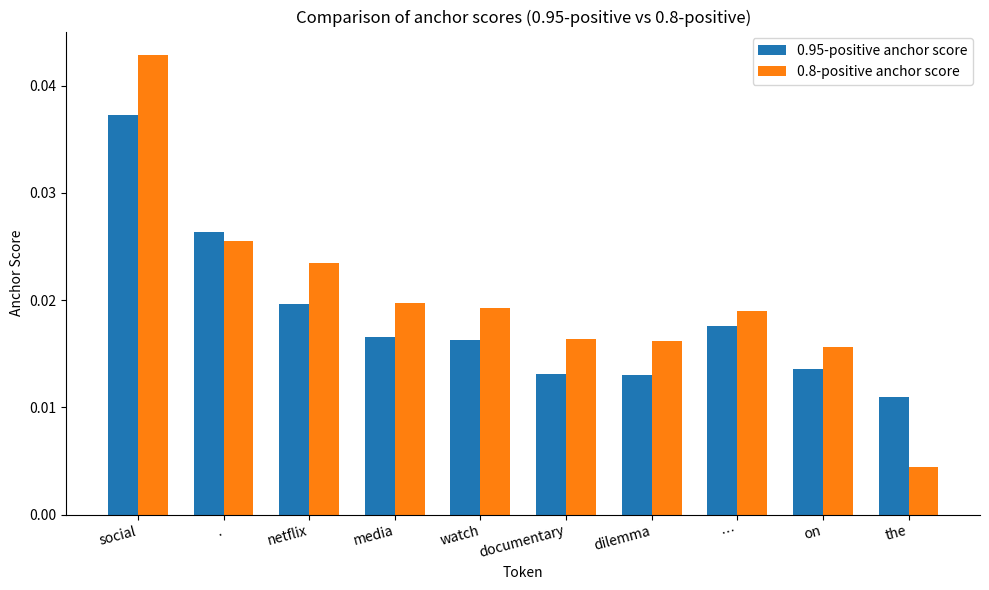

Between . and watch, which series saw the biggest shift?

0.95-positive anchor score